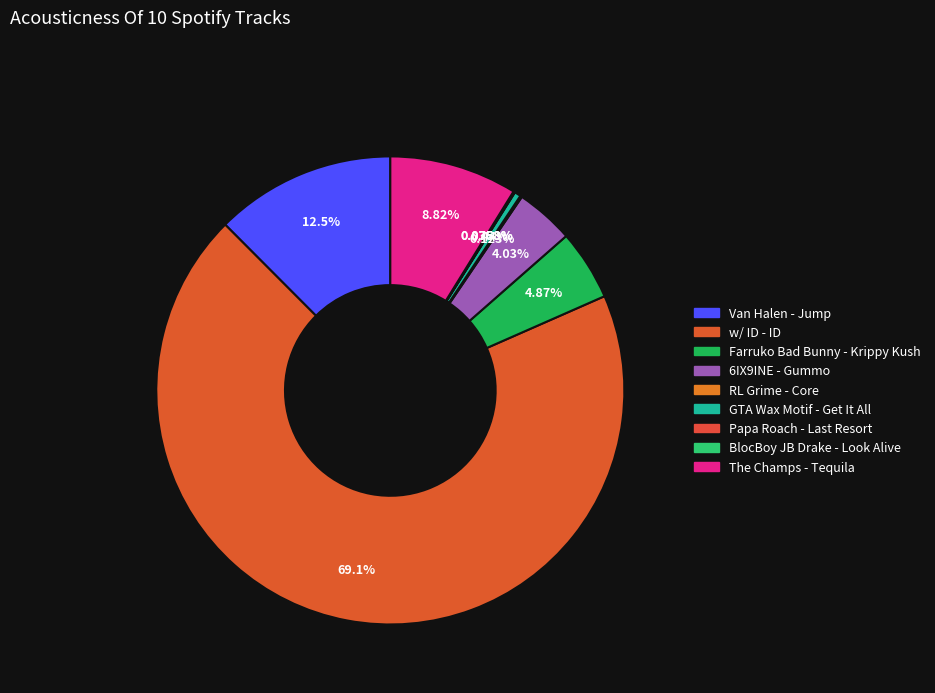

Which category has the biggest portion of the pie?

w/ ID - ID